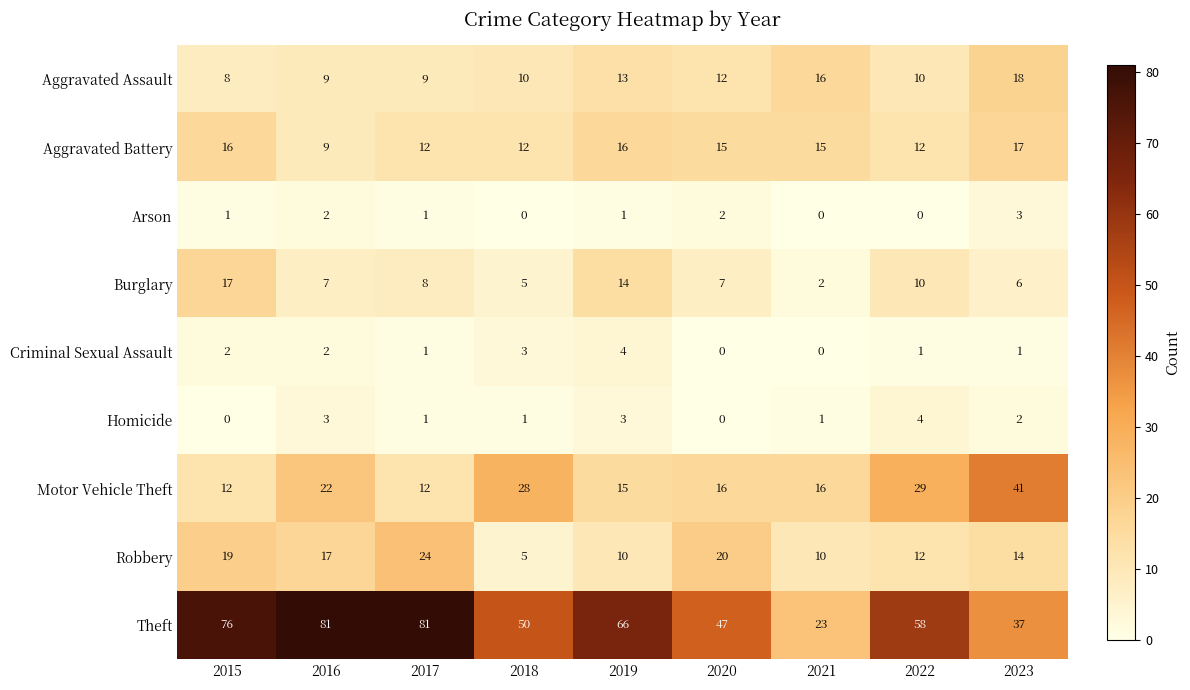

What is the maximum value shown in the chart?

81